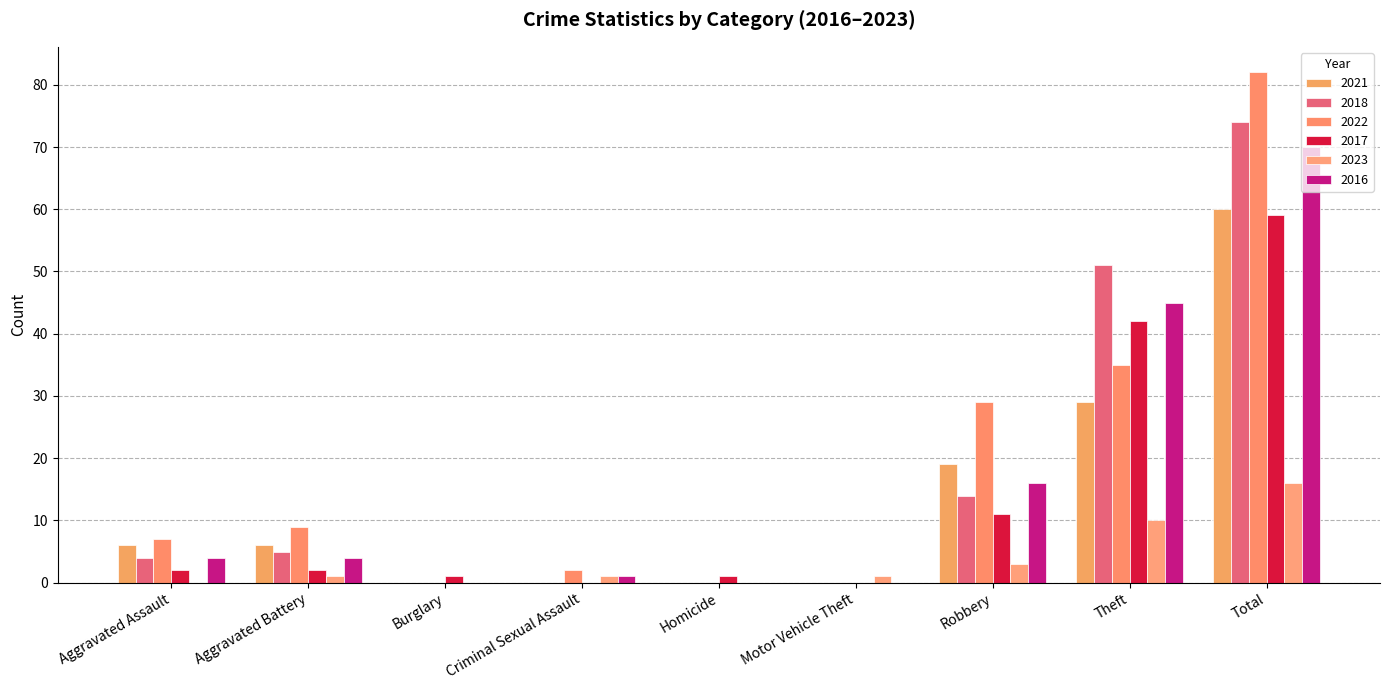

How many groups of bars are there?

9